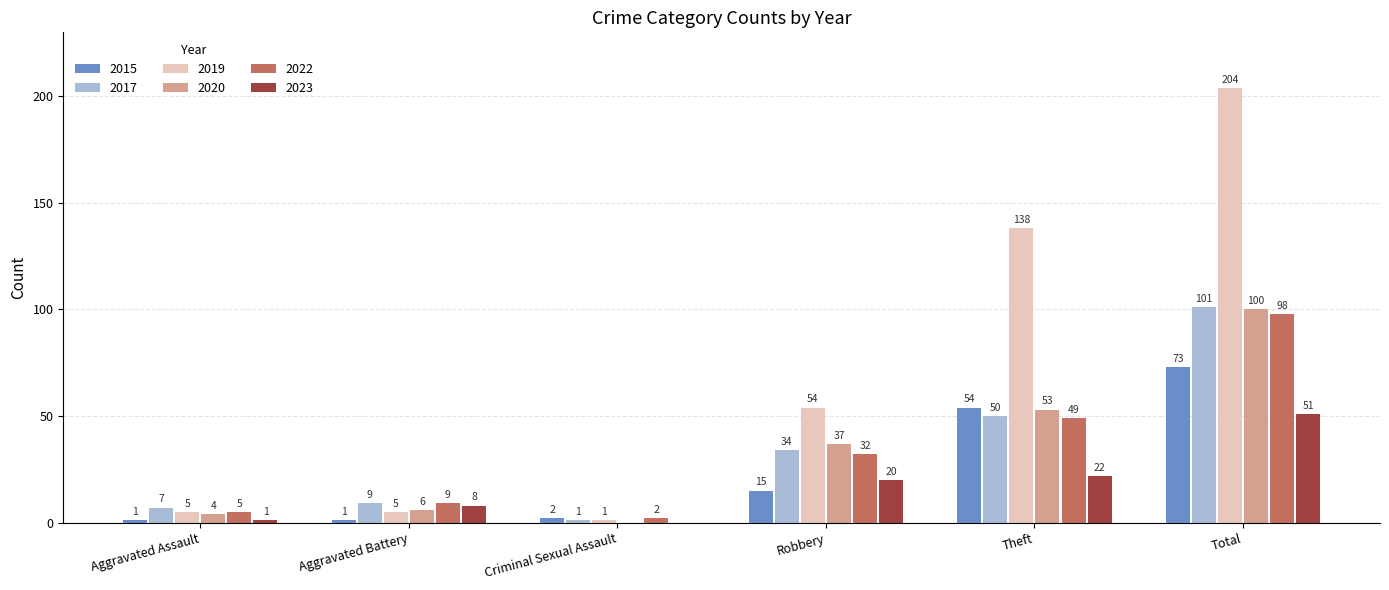

How many positive values does the 2023 series have?

5